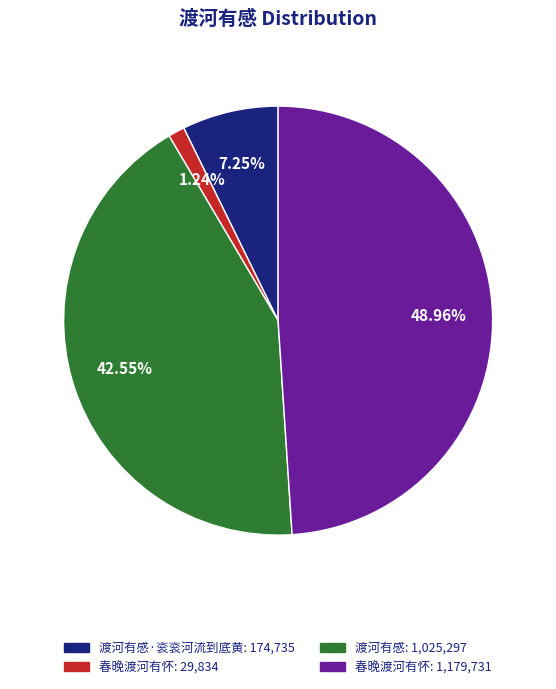

Does any single category account for the majority?

No